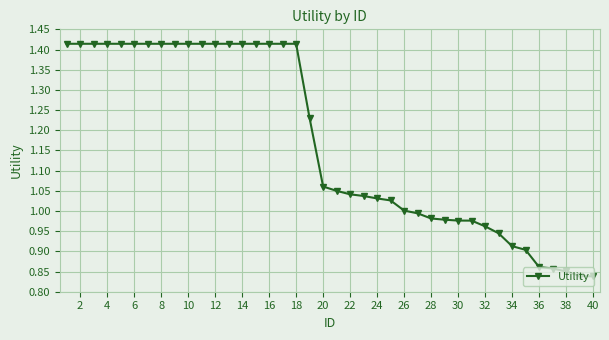

What is the sum of all values?

46.8